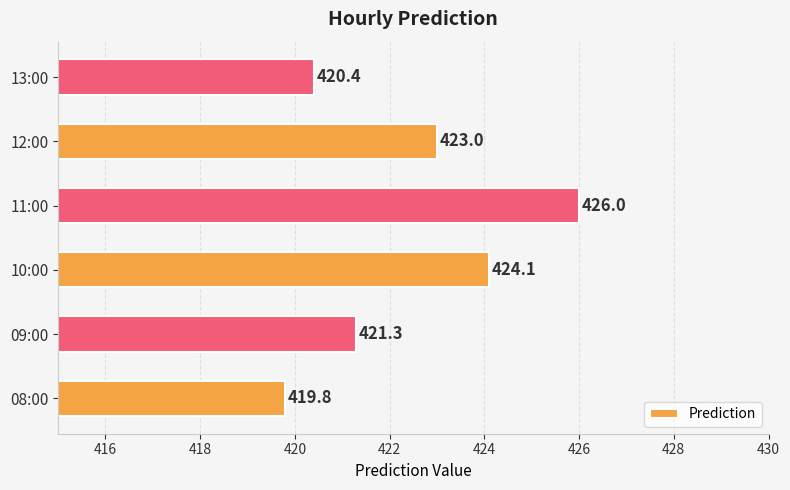

What value does the data have at 13:00?

420.4